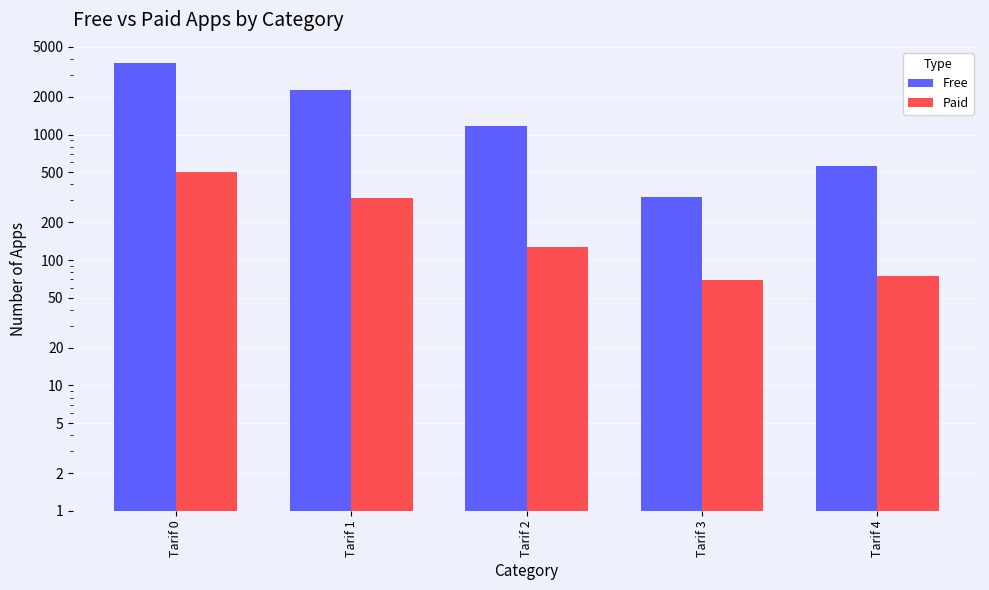

Is the value of Free at Tarif 3 greater than the value of Paid at Tarif 2?

Yes